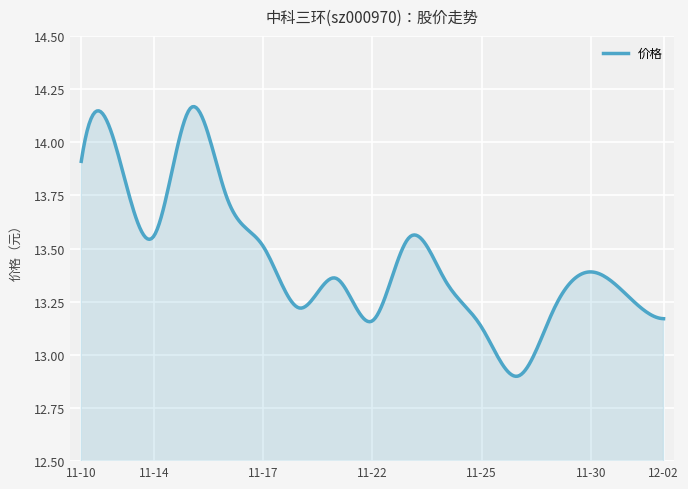

What is the difference between the maximum and minimum values?

1.3